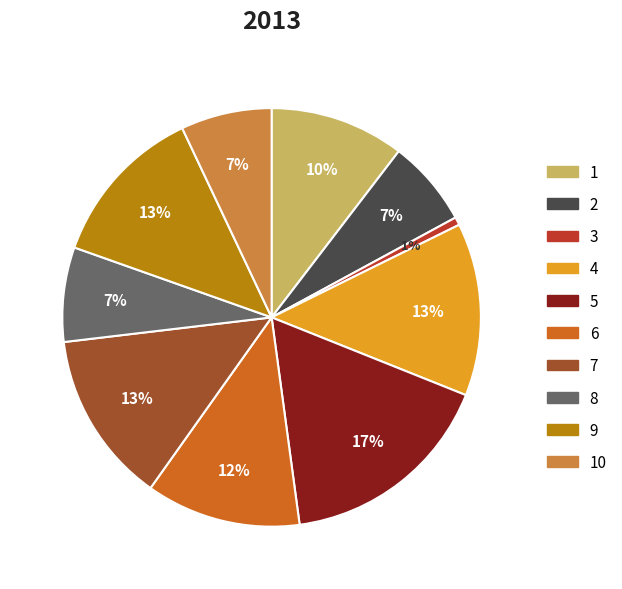

Which has a higher value, 5 or 8?

5